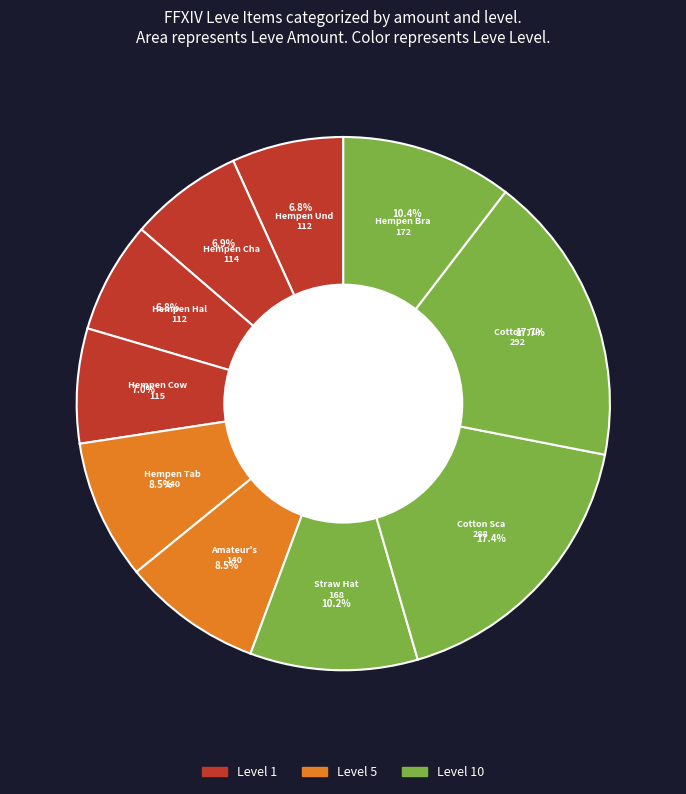

To the nearest percent, what is the average slice percentage?

10%